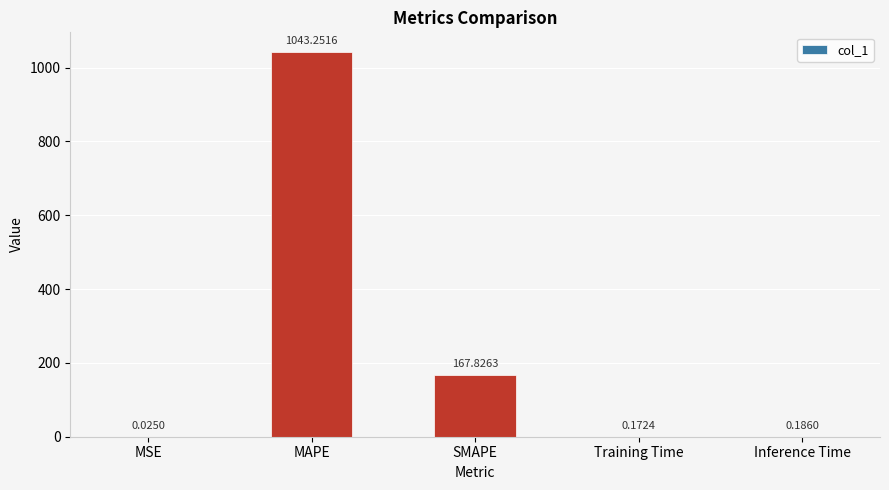

What is the change in value from SMAPE to Inference Time?

-167.6